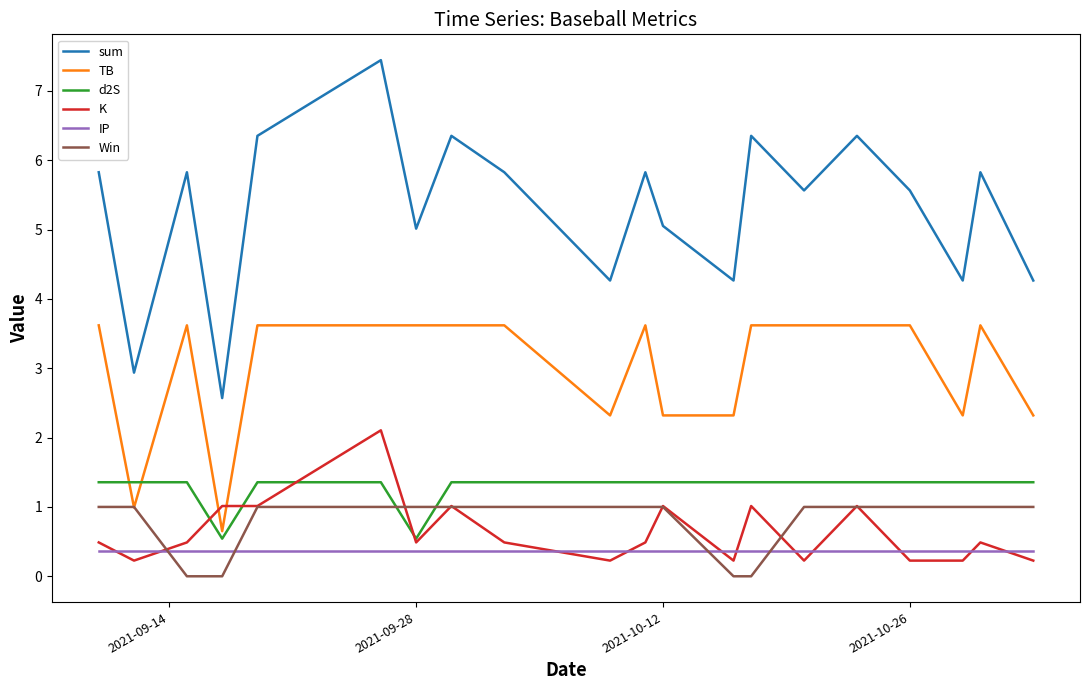

What is the difference between the second highest and second lowest values in the sum series?

3.4